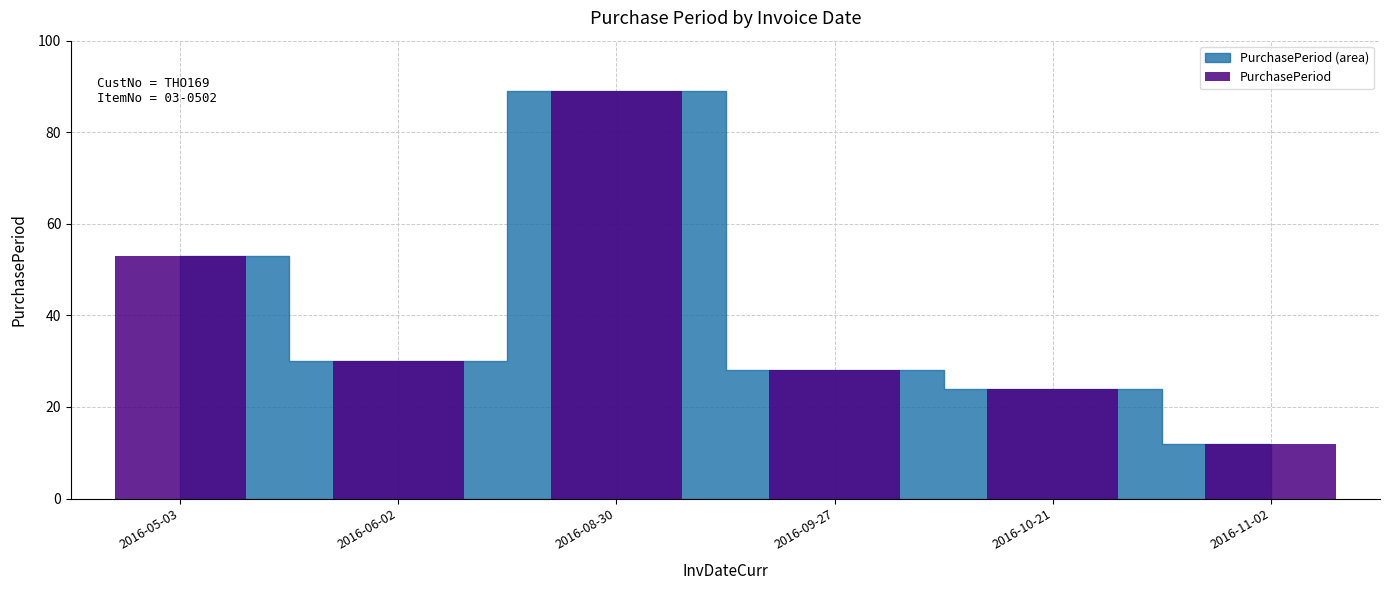

What is the average value?

39